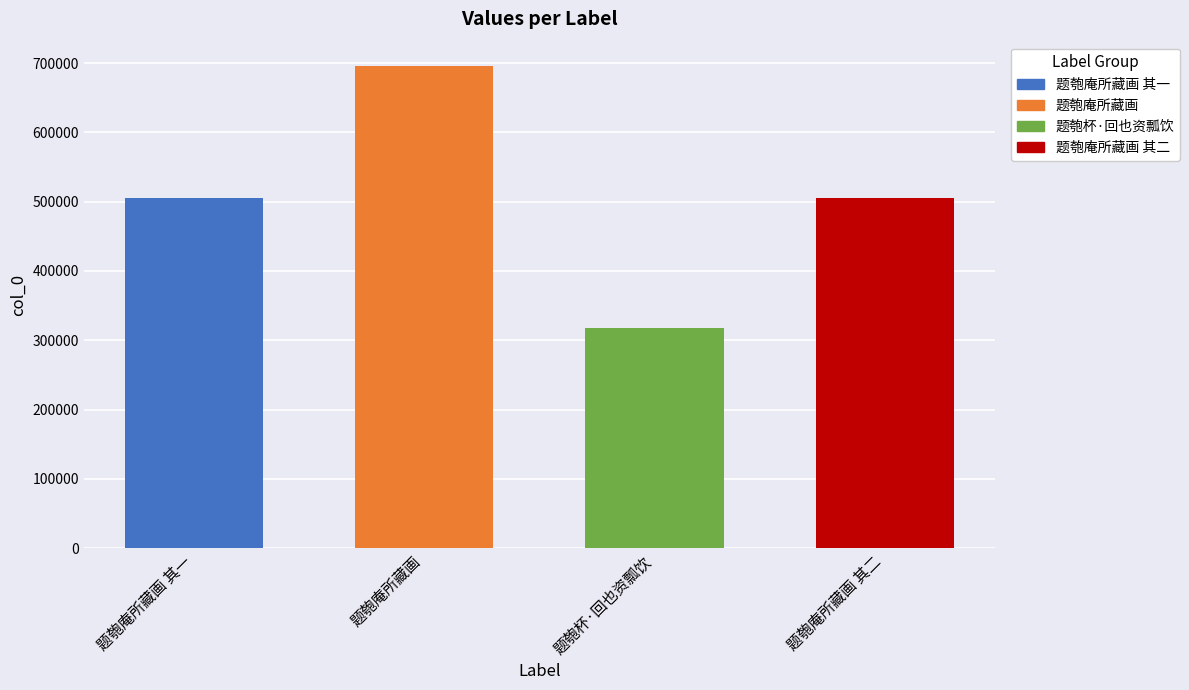

What is the ratio of the value at 题匏杯·回也资瓢饮 to the value at 题匏庵所藏画 其一?

0.6